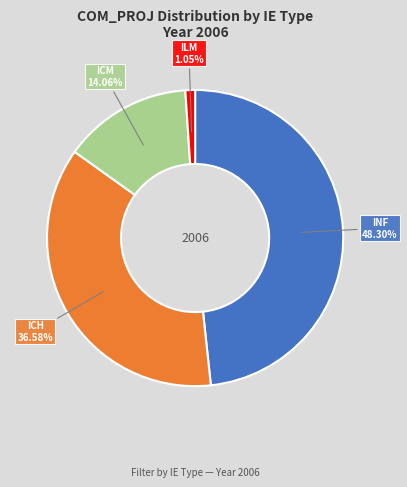

Approximately how many times larger is the value at ICH compared to INF?

0.8